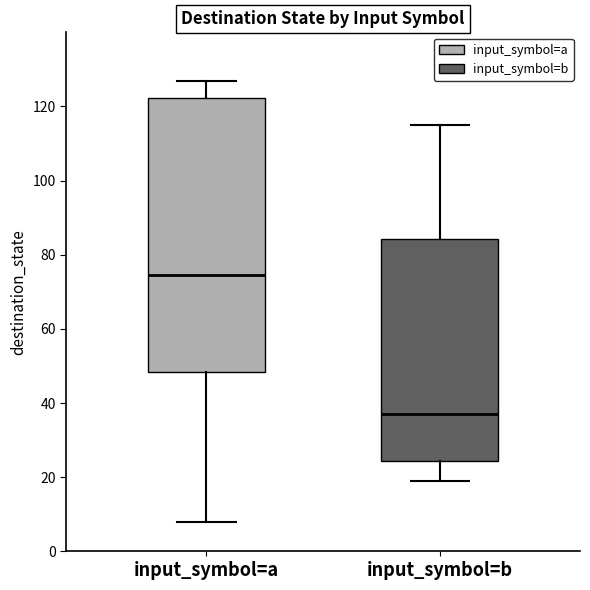

Where does the upper whisker of the box for input_symbol=a end on the y-axis? The values are not printed on the chart, so give them approximately, as read against the axis.

128